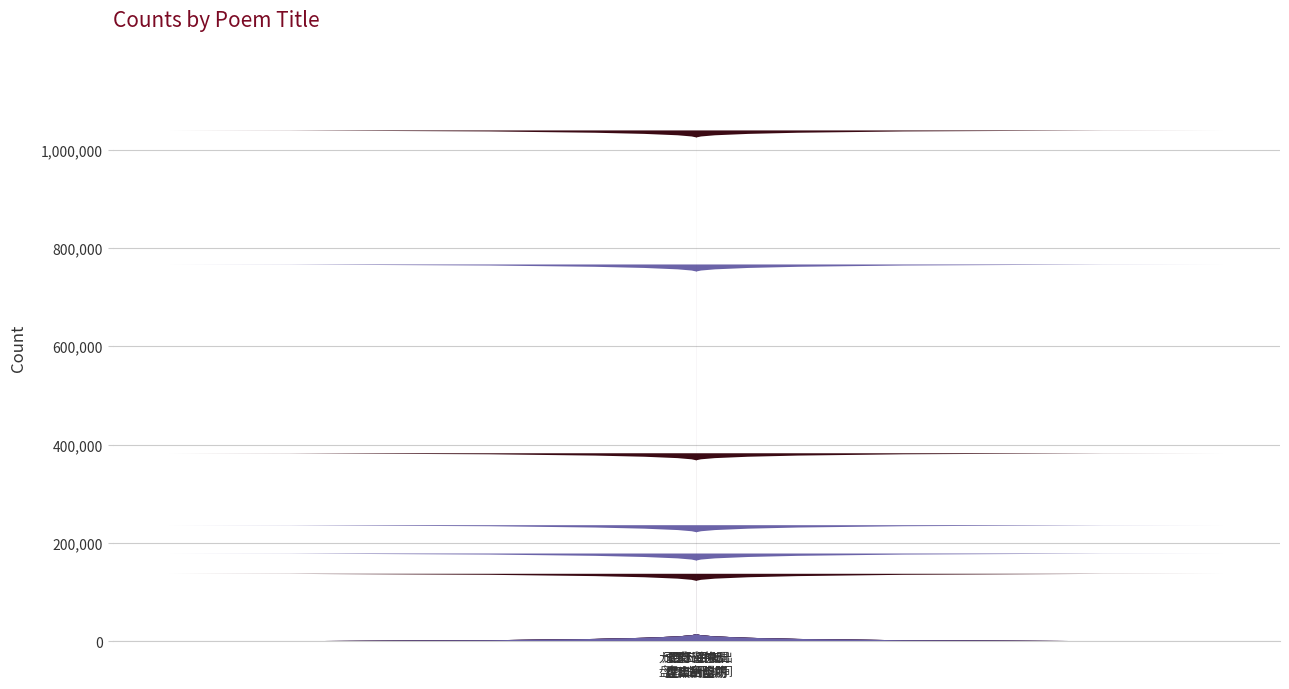

What is the label of the 1st bar from the left?

山行·路出盘江所滥觞